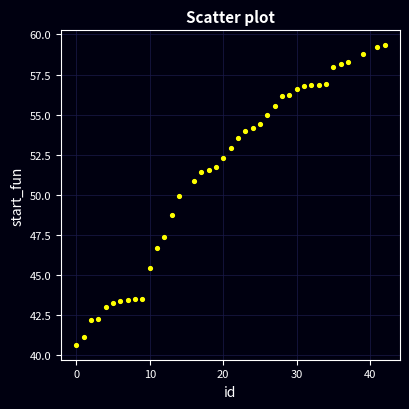

What Y value in the scatter plot is closest to 49?

48.7